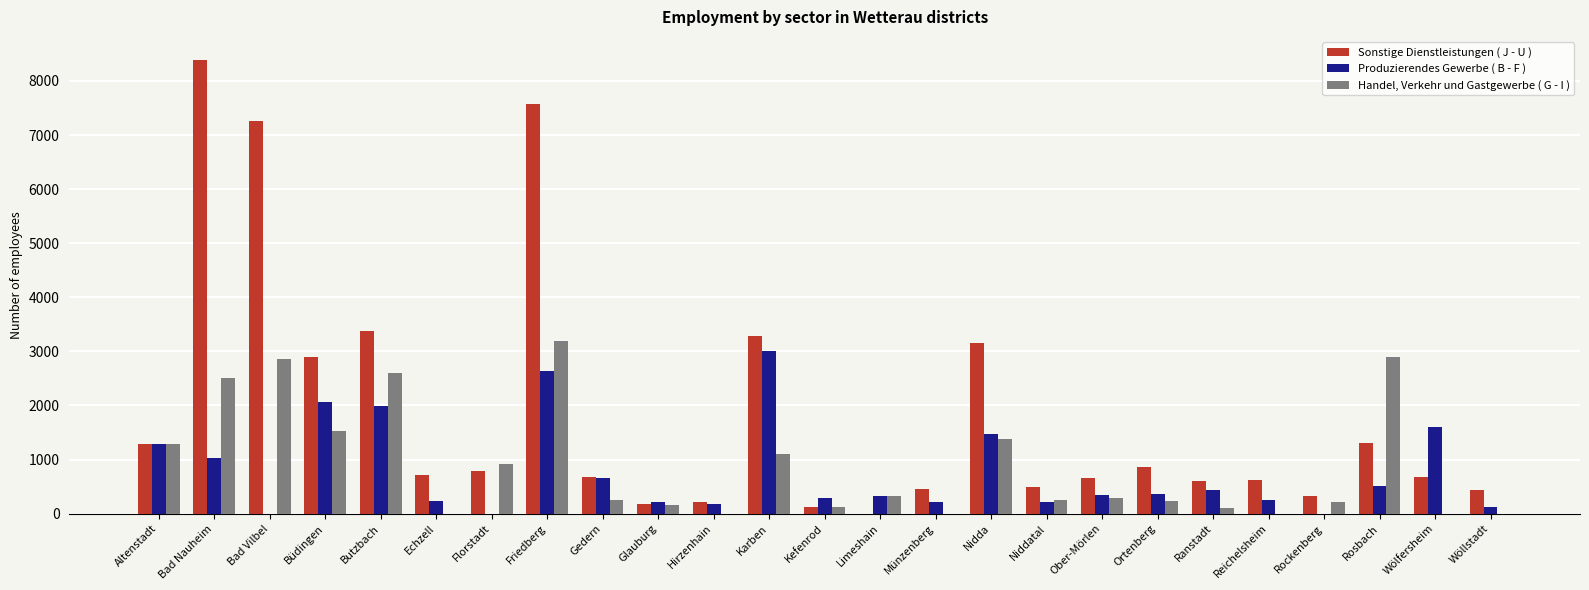

The value of Handel, Verkehr und Gastgewerbe ( G - I ) at Karben is 1094. True or false?

True